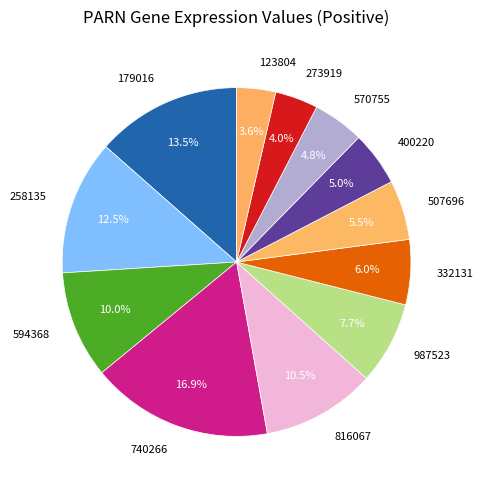

Which slice is the largest?

740266